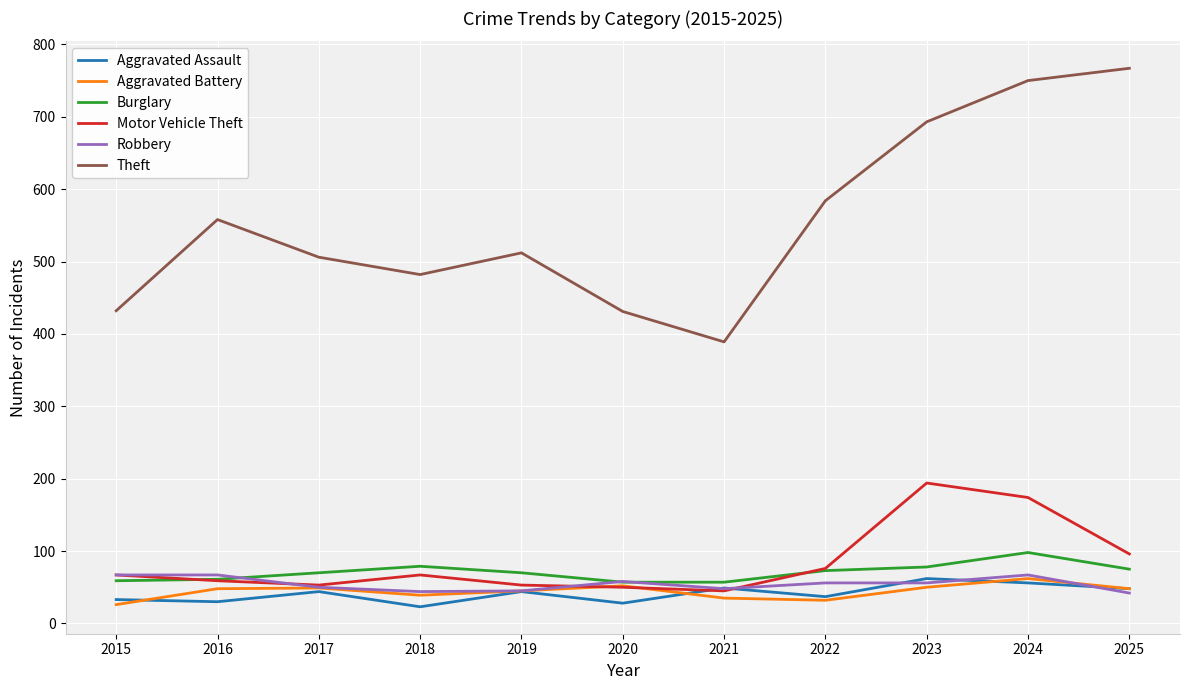

What is the approximate value of Aggravated Assault at 2022?

37